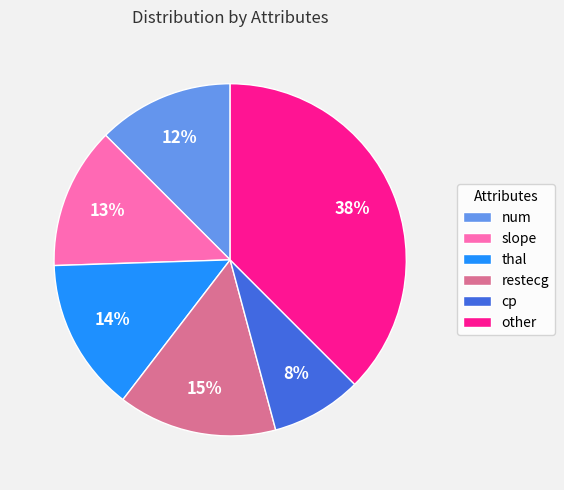

How many segments does this pie chart have?

6